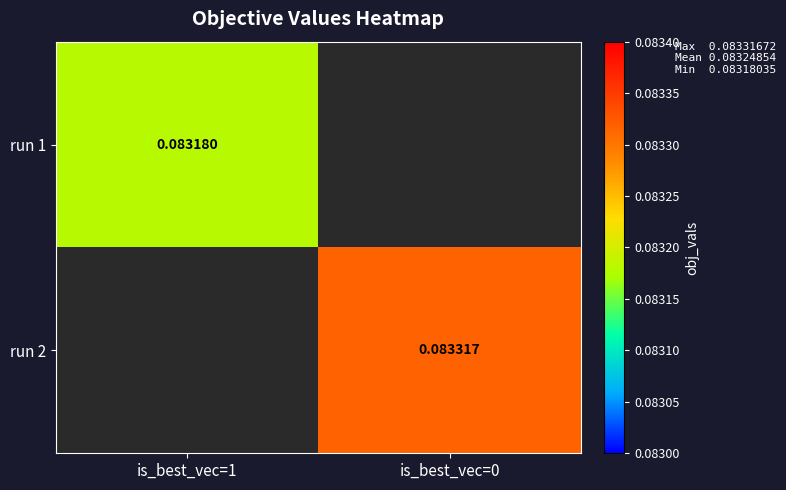

Is the value of run 2 at is_best_vec=0 greater than the value of run 1 at is_best_vec=1?

Yes